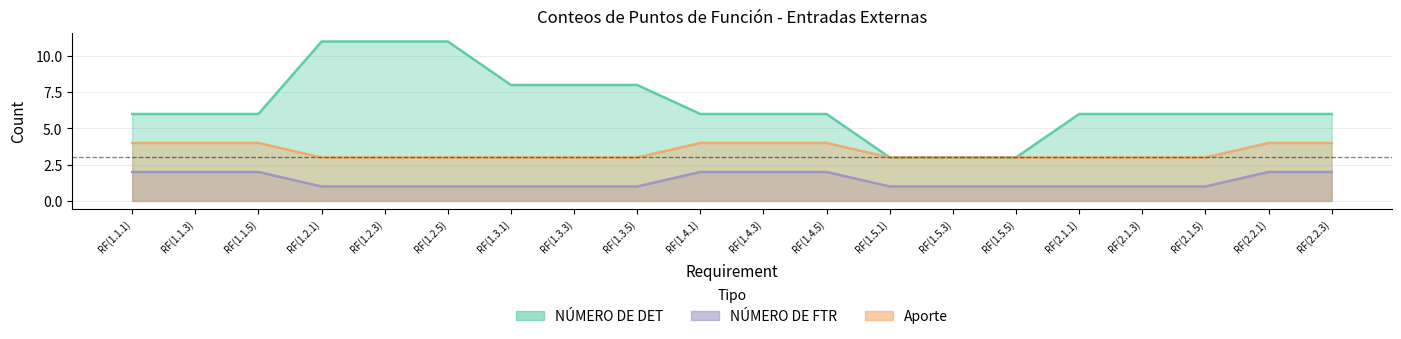

What is the difference between the NÚMERO DE DET values at RF(1.2.1) and RF(1.1.3)?

5